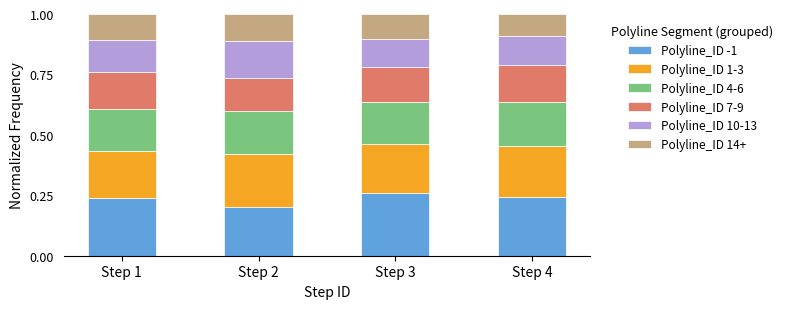

What are all the series names shown in the legend?

Polyline_ID -1, Polyline_ID 1-3, Polyline_ID 4-6, Polyline_ID 7-9, Polyline_ID 10-13, Polyline_ID 14+